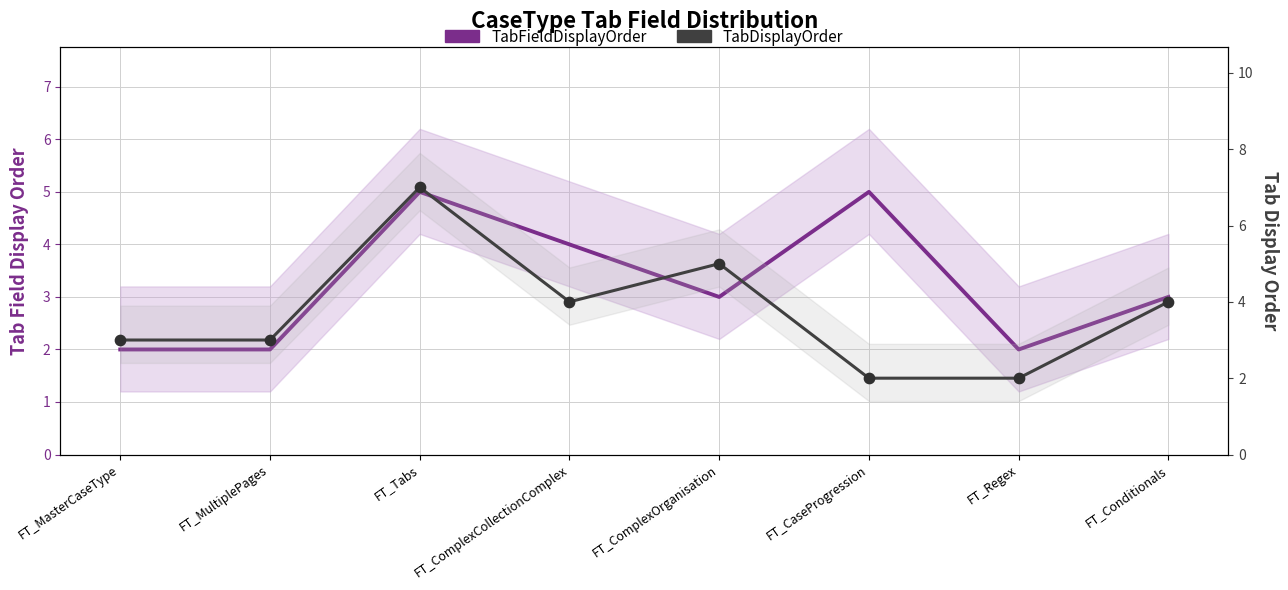

At which category is the sum across all series the highest?

FT_Tabs